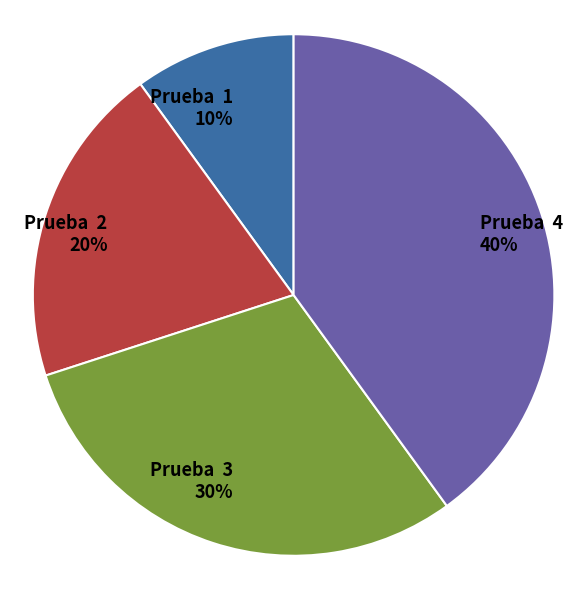

How many segments does this pie chart have?

4